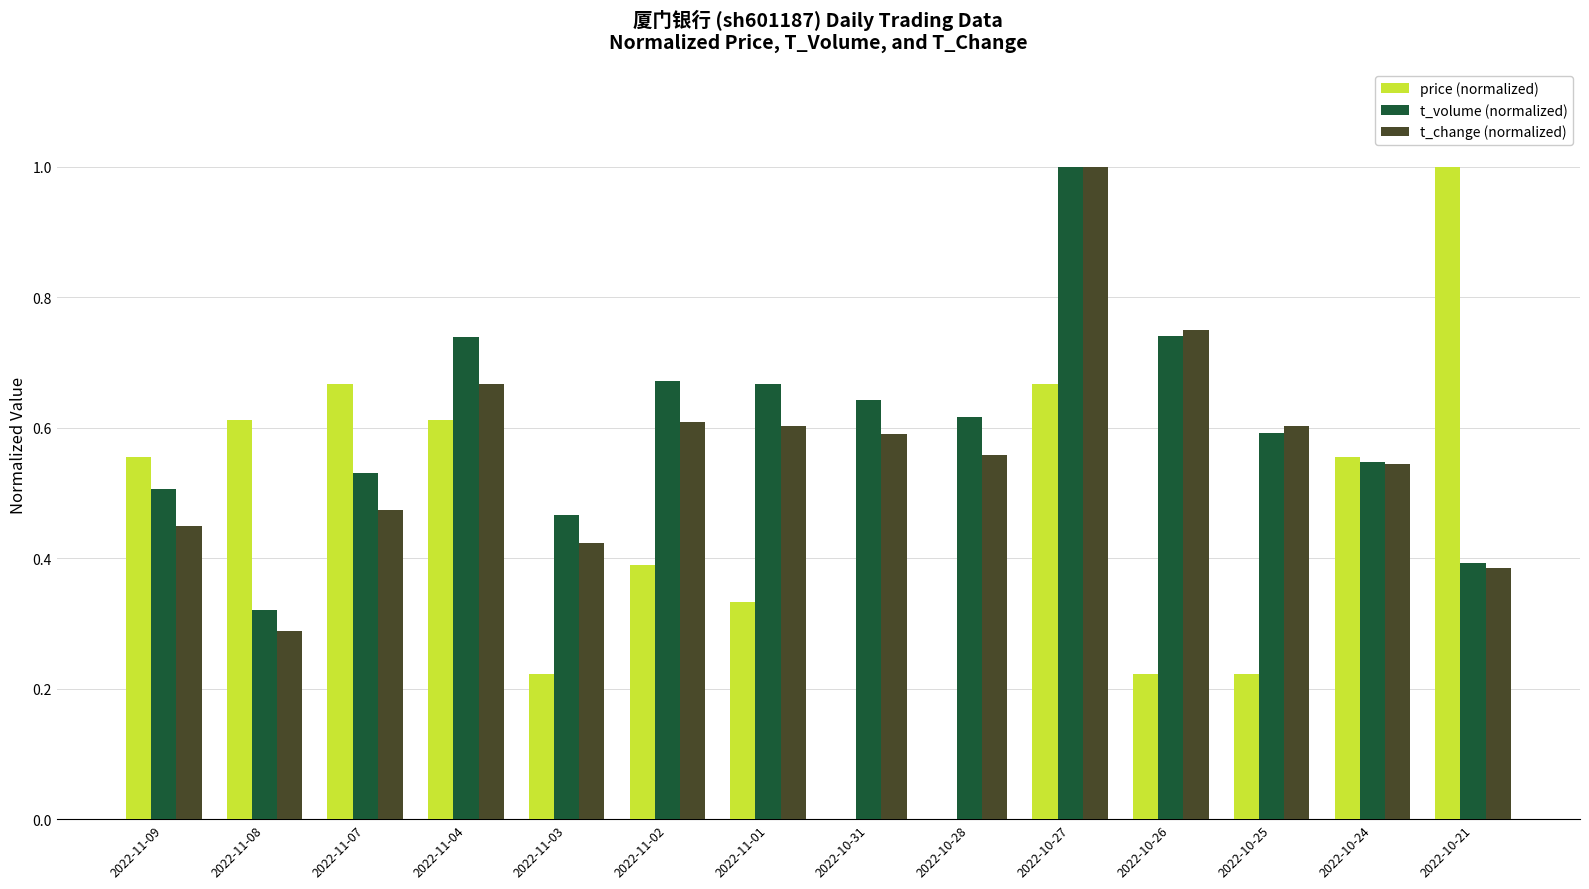

What is the maximum value for t_change (normalized)?

1.0